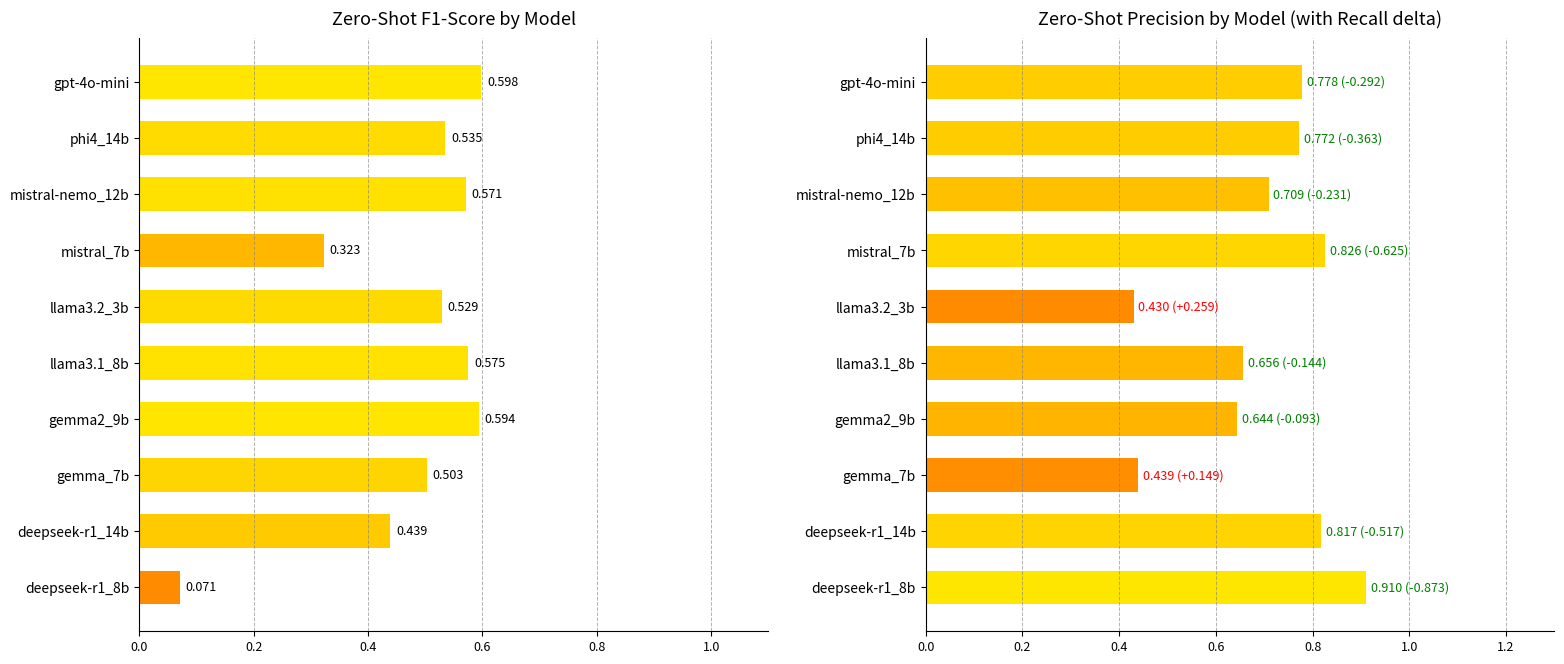

Which series has the largest total across all categories?

precision